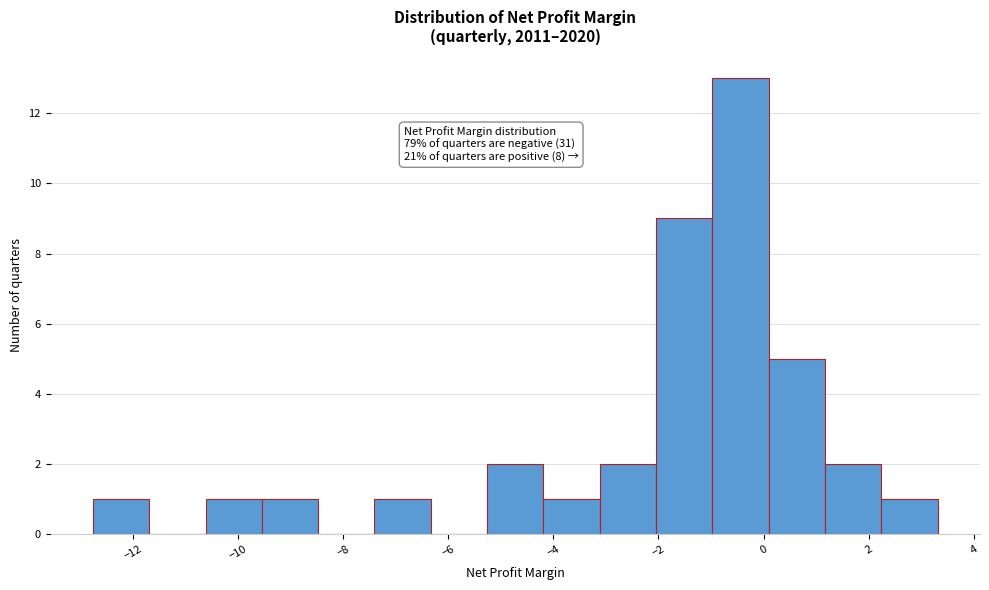

Which range on the x-axis has the tallest bar?

-1.0 to 0.0